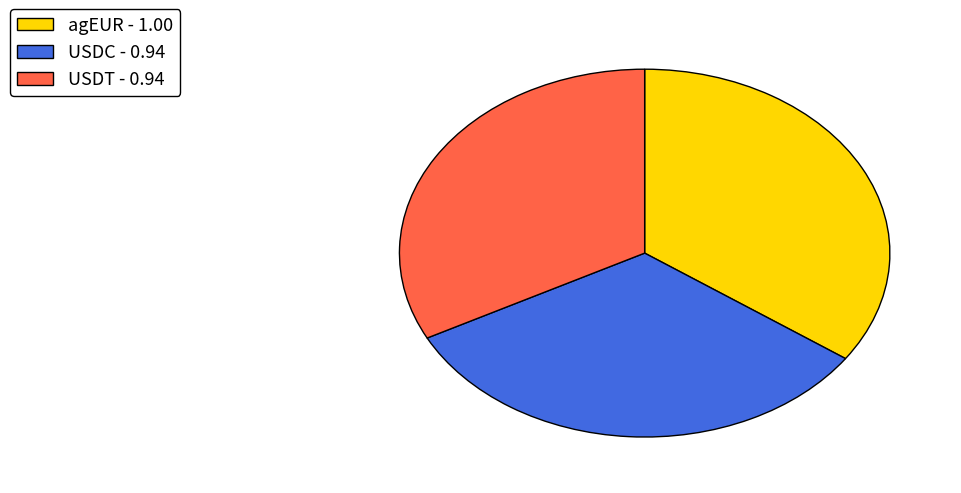

The USDC slice represents 33% of the pie. True or false?

True